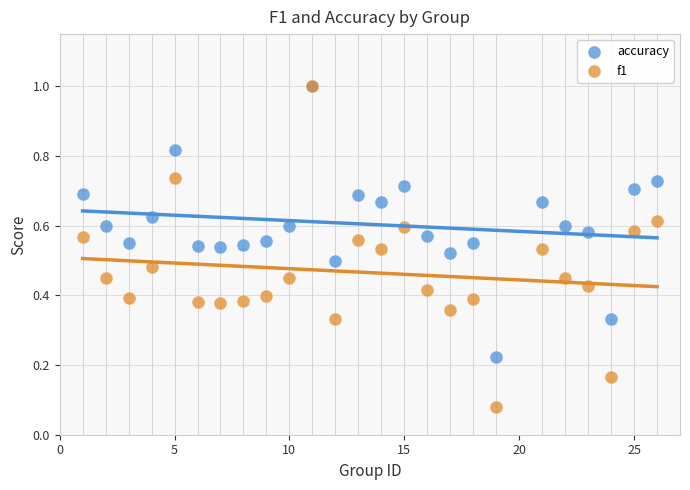

Which series contains the lowest Y value?

f1